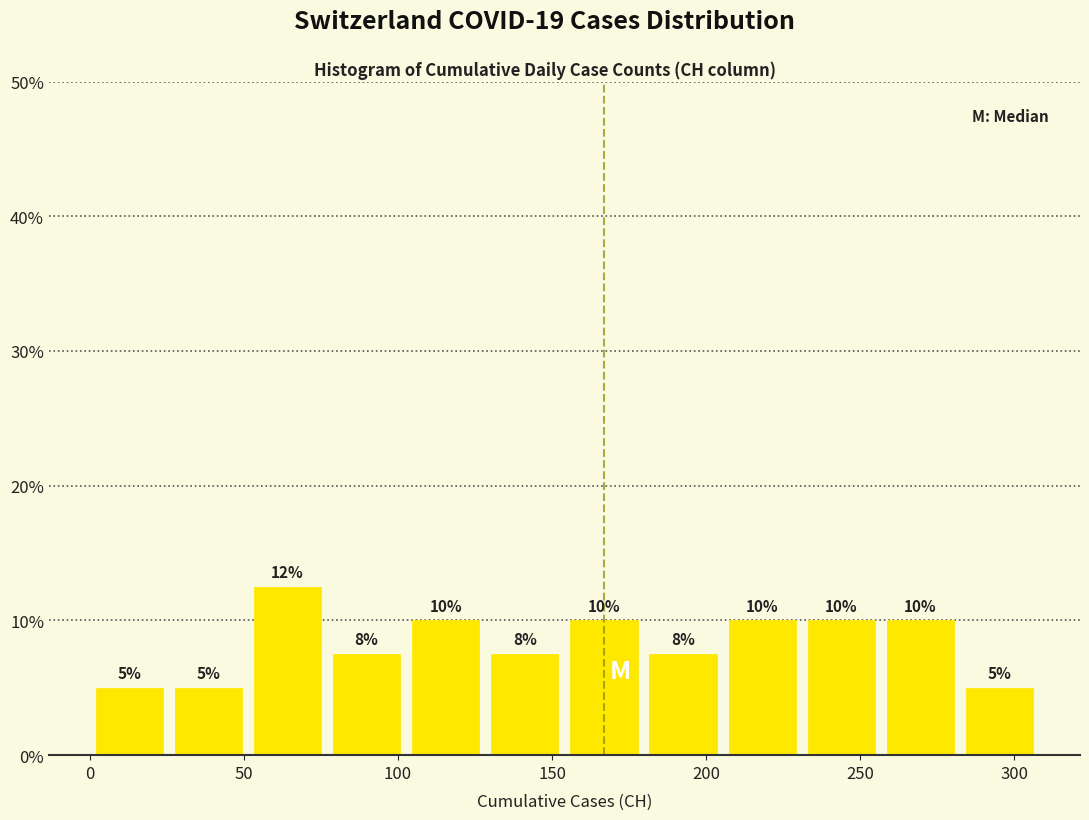

Which range on the x-axis has the tallest bar?

50 to 75